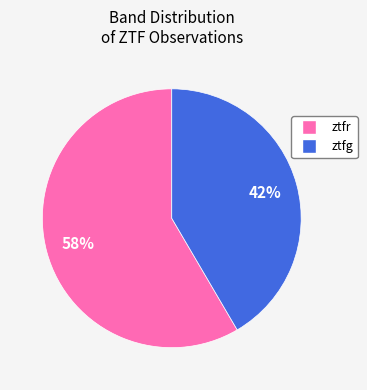

Which category has the biggest portion of the pie?

ztfr